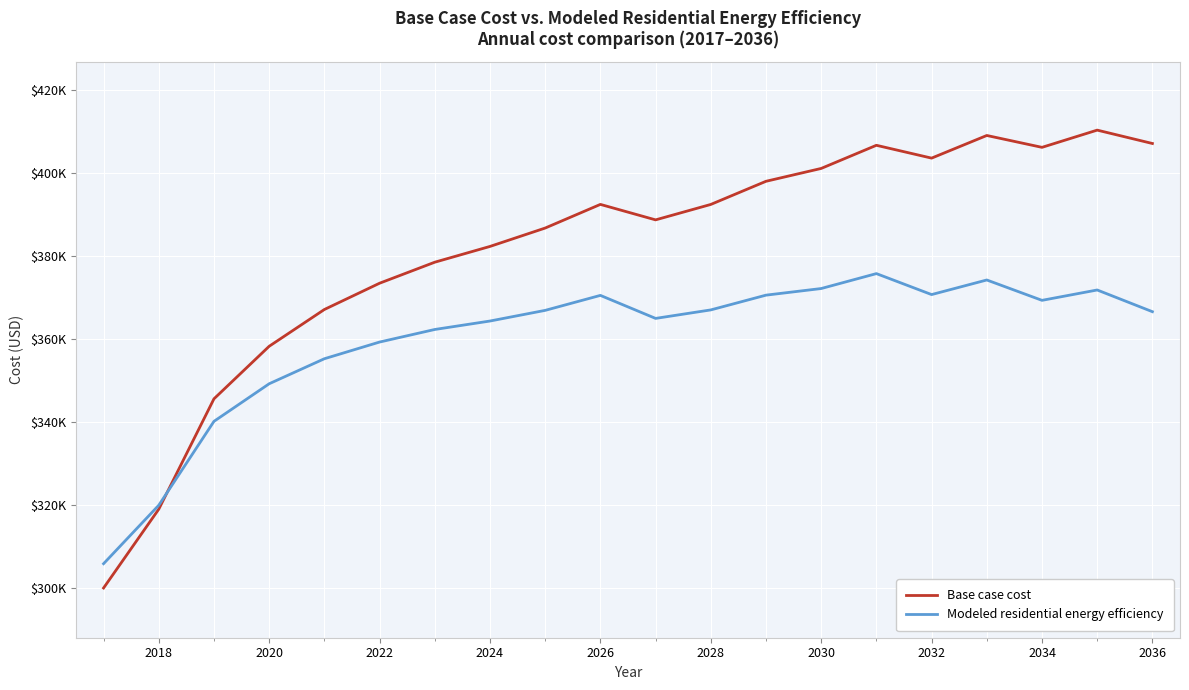

Is this an area chart (filled region under the line)?

No